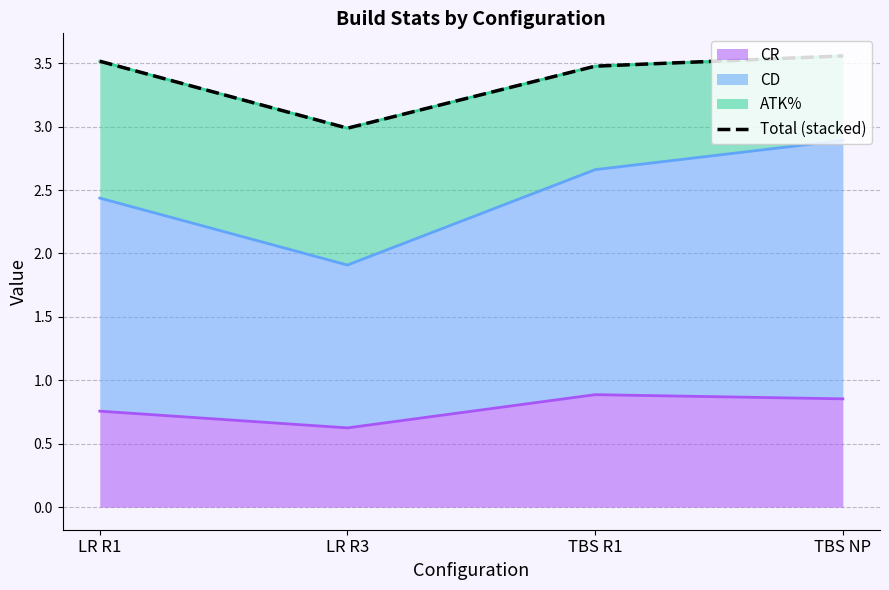

True or false: the data shows 1.0 at LR R3.

False